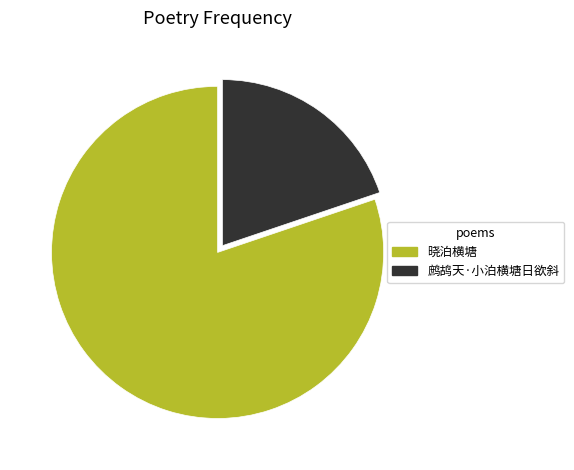

The 晓泊横塘 slice represents 67% of the pie. True or false?

False